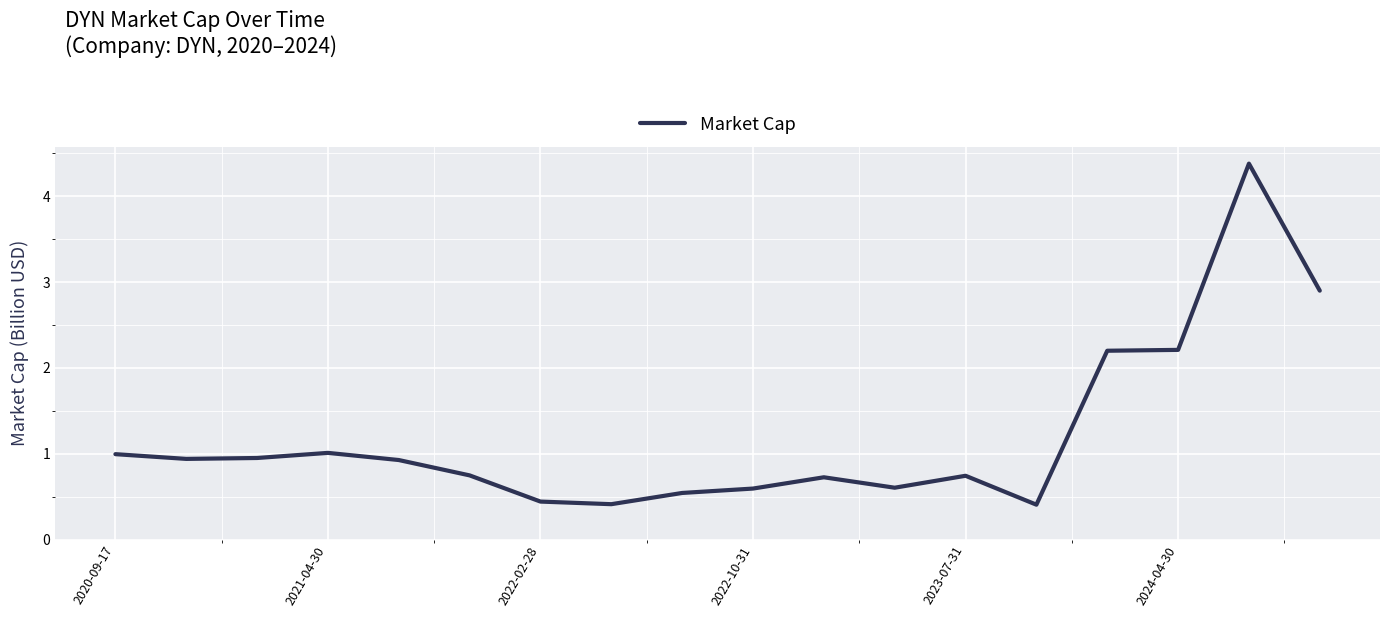

What is the greatest value displayed?

4.4